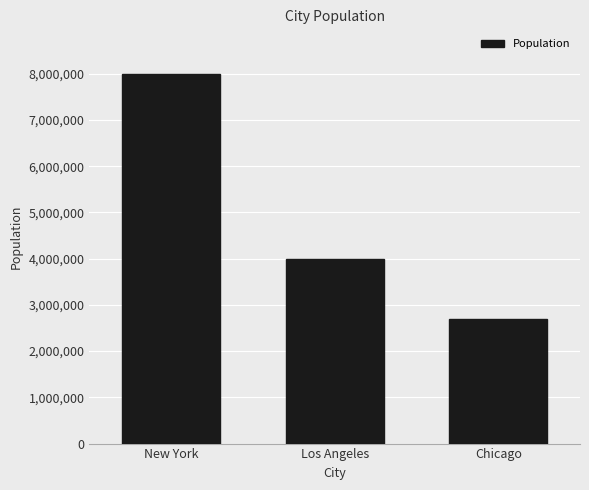

What is the value of the 3rd bar from the left?

2700000